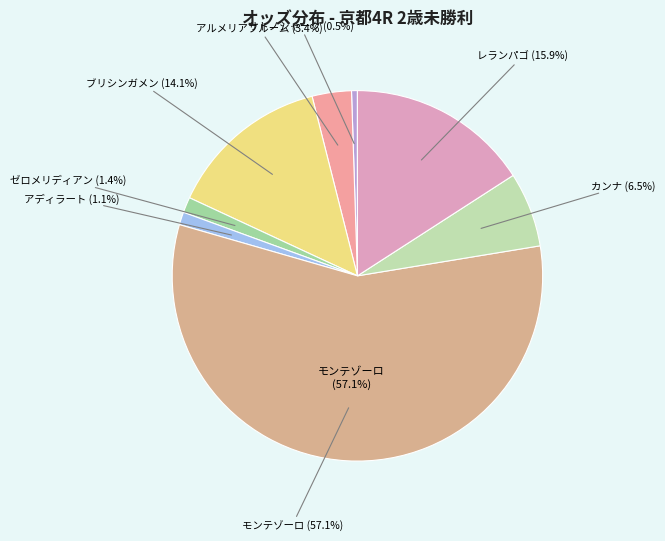

Is there any slice that represents more than half of the pie?

Yes